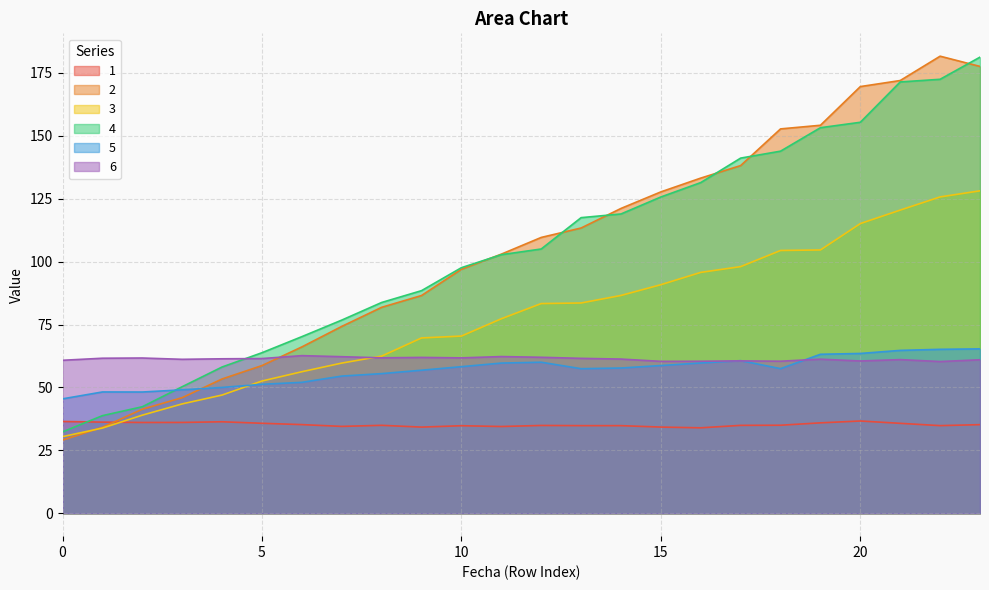

At which category is the sum across all series the highest?

23